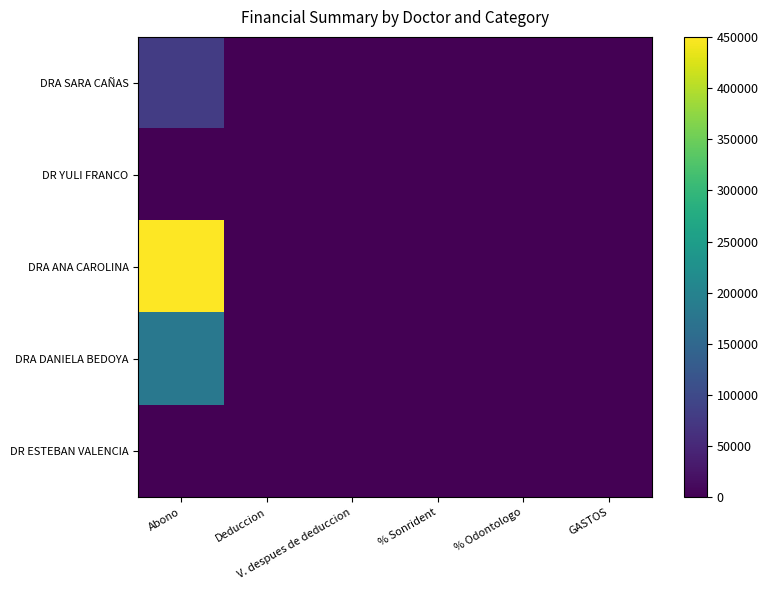

Which series has the largest total across all categories?

DRA ANA CAROLINA